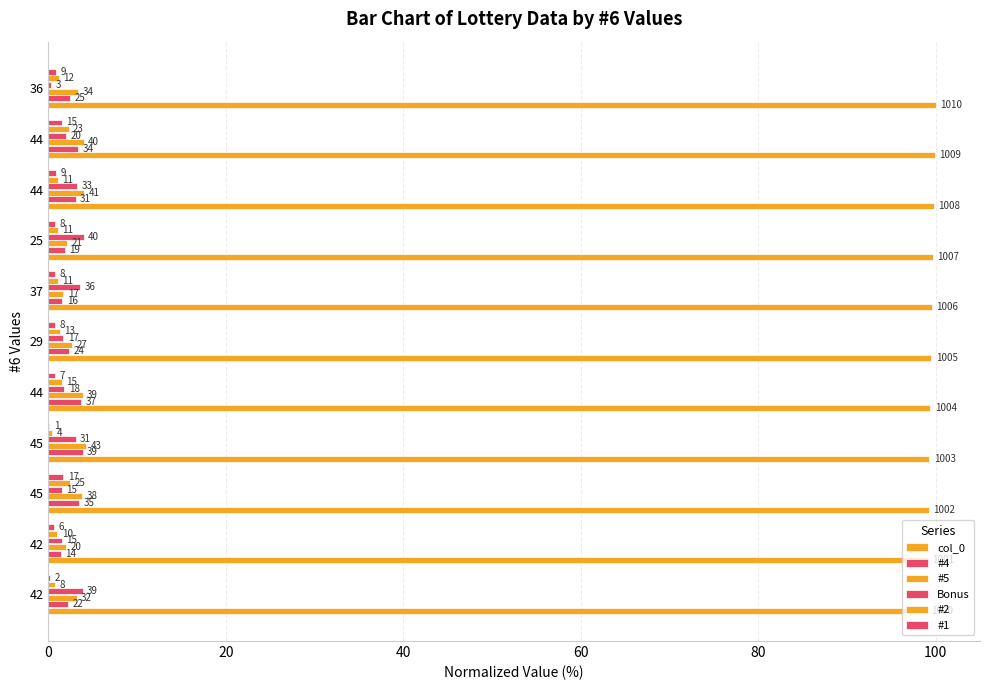

How many bars are there in each group?

6